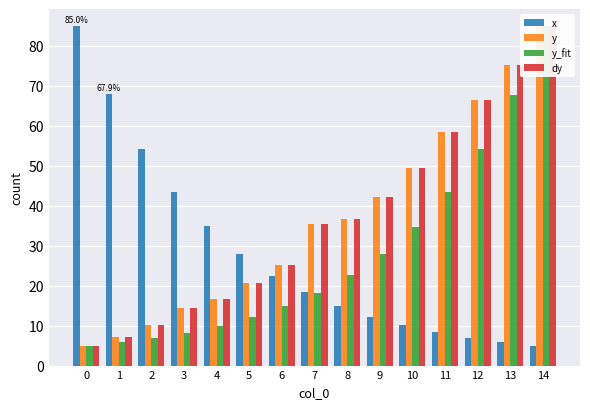

What is the minimum value shown in the chart?

5.0